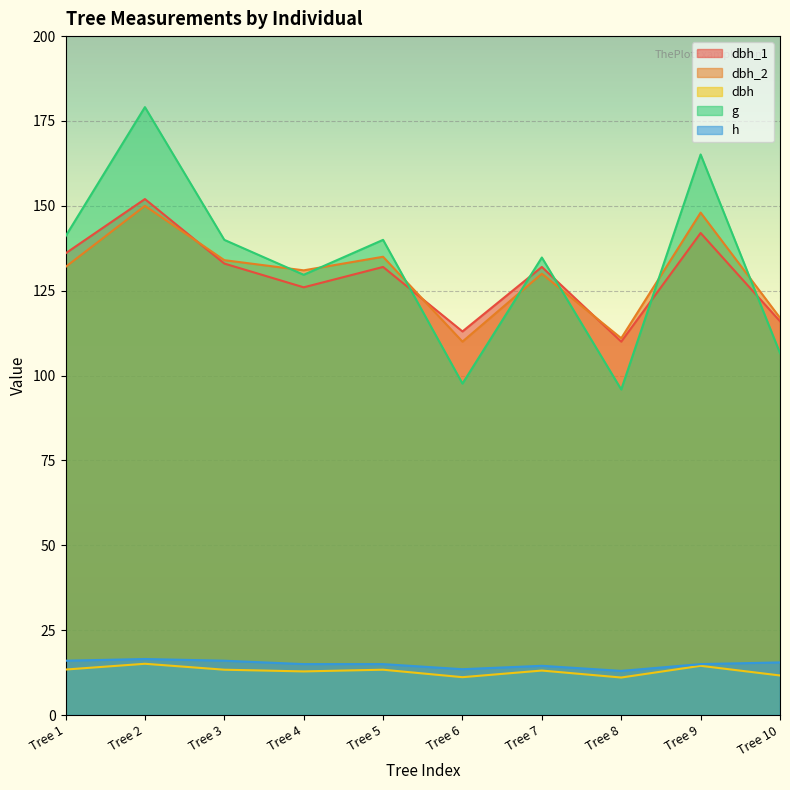

Which has a higher value, Tree 10 or Tree 3?

Tree 3